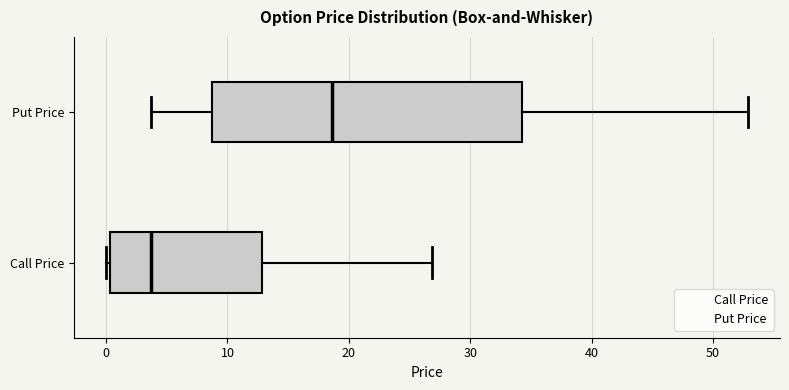

Reading bottom to top, read every box against the x-axis: the position of its median line, the range the box covers, and the ends of its whiskers. The values are not printed on the chart, so give them approximately, as read against the axis.

Call Price: median 4, box 0 to 13, whiskers 0 (just left of the box's left edge) to 27
Put Price: median 19, box 9 to 34, whiskers 4 to 53